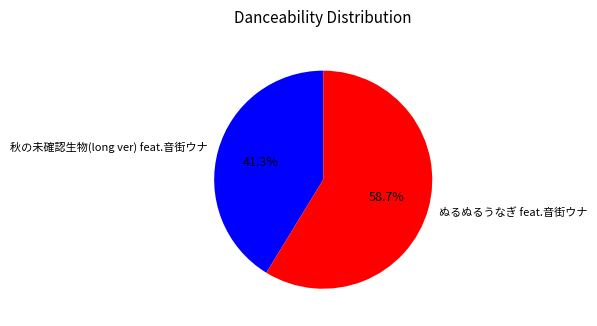

Which has a higher value, 秋の未確認生物(long ver) feat.音街ウナ or ぬるぬるうなぎ feat.音街ウナ?

ぬるぬるうなぎ feat.音街ウナ